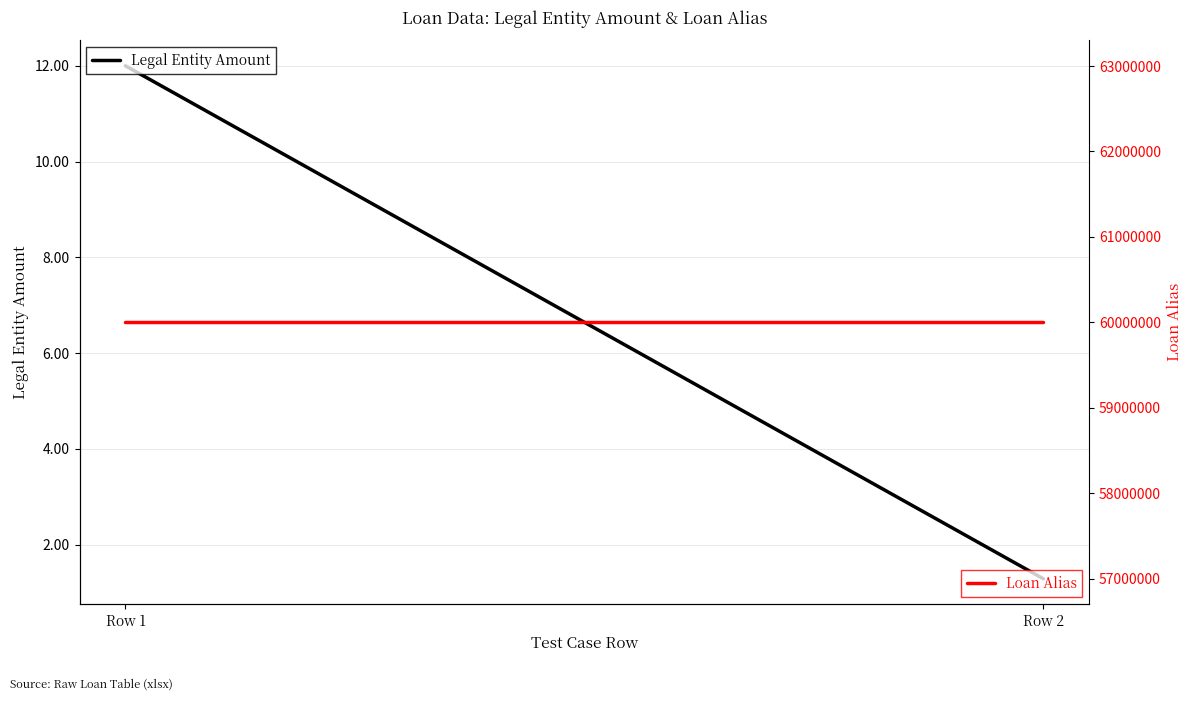

Is this an area chart (filled region under the line)?

No